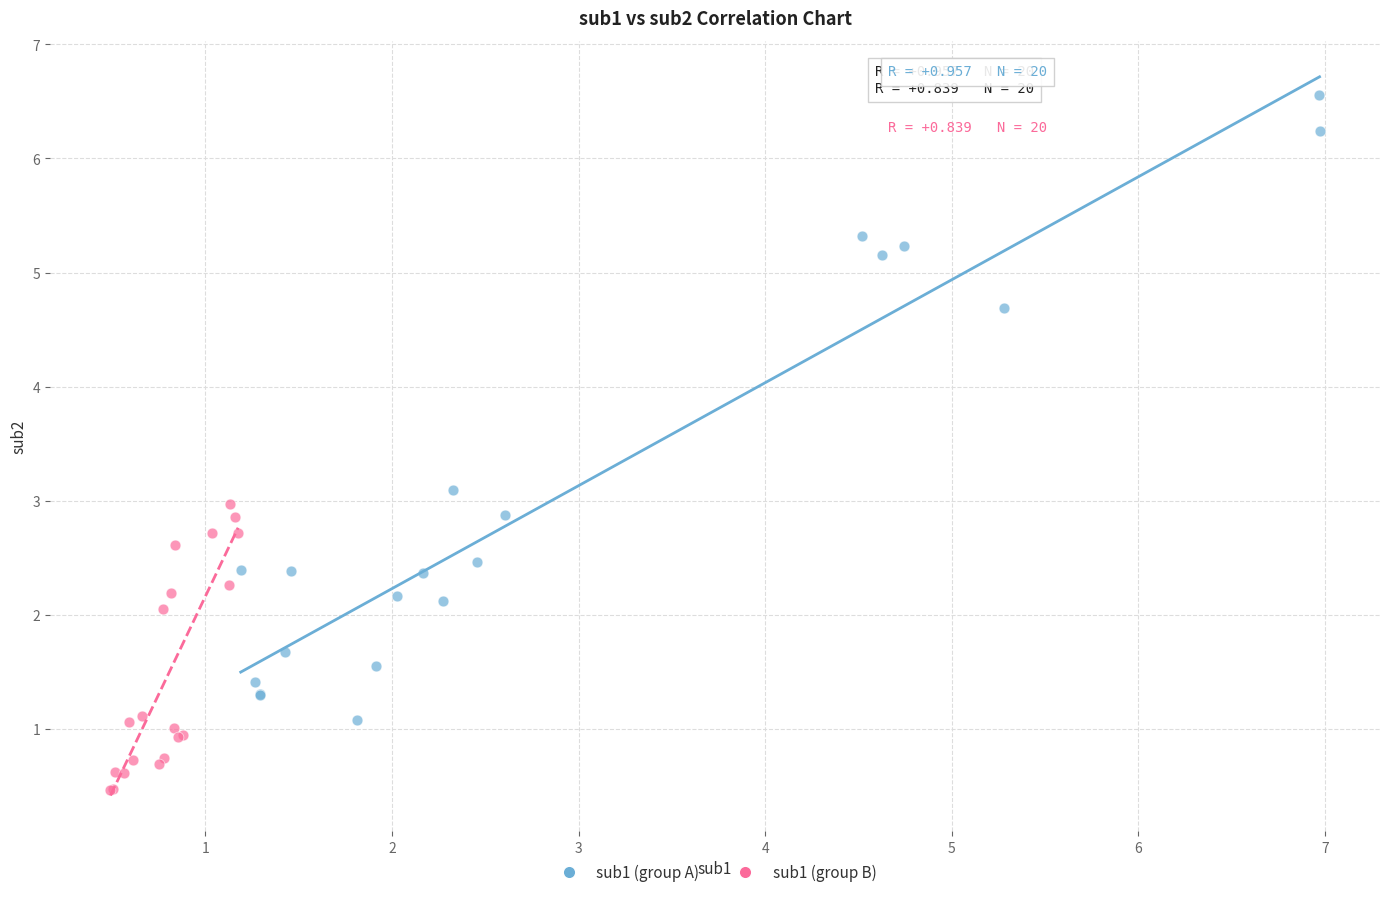

Which series reaches the maximum Y coordinate?

sub1 (group A)